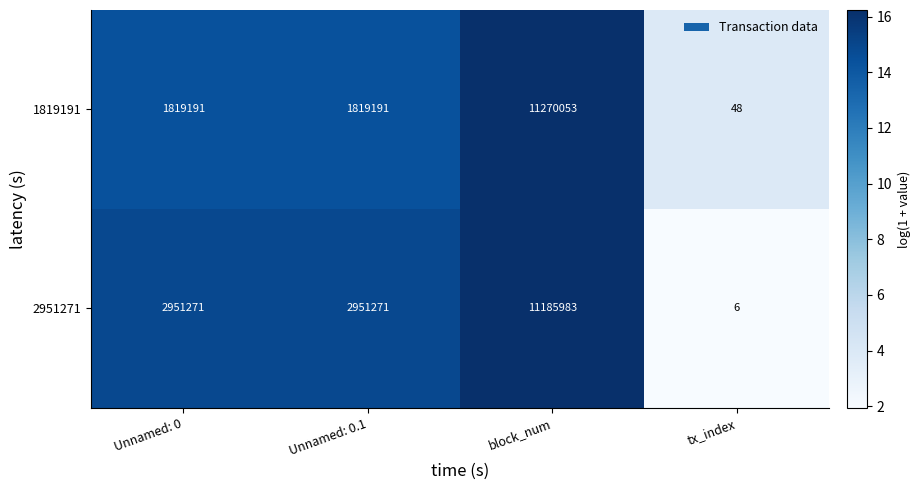

Rank the series by their maximum value, from highest to lowest.

1819191, 2951271